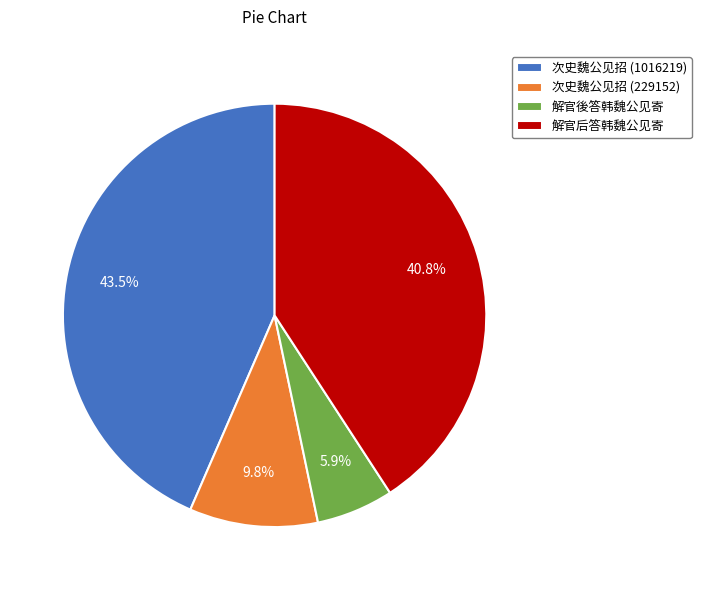

Which slice is the smallest?

解官後答韩魏公见寄